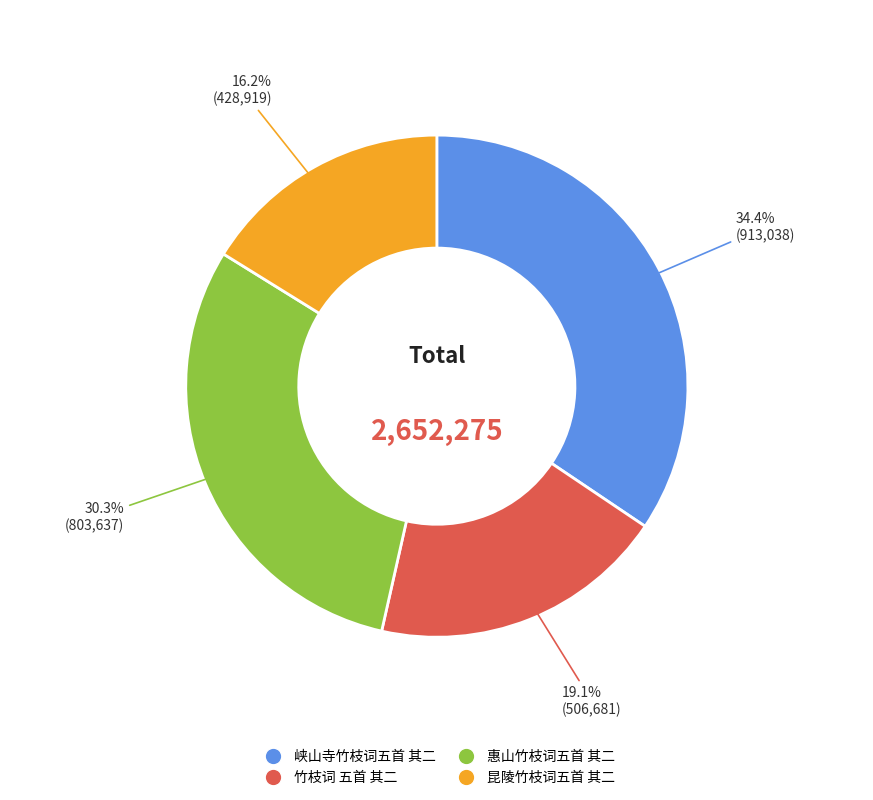

To the nearest percent, what portion does 峡山寺竹枝词五首 其二 represent?

34%